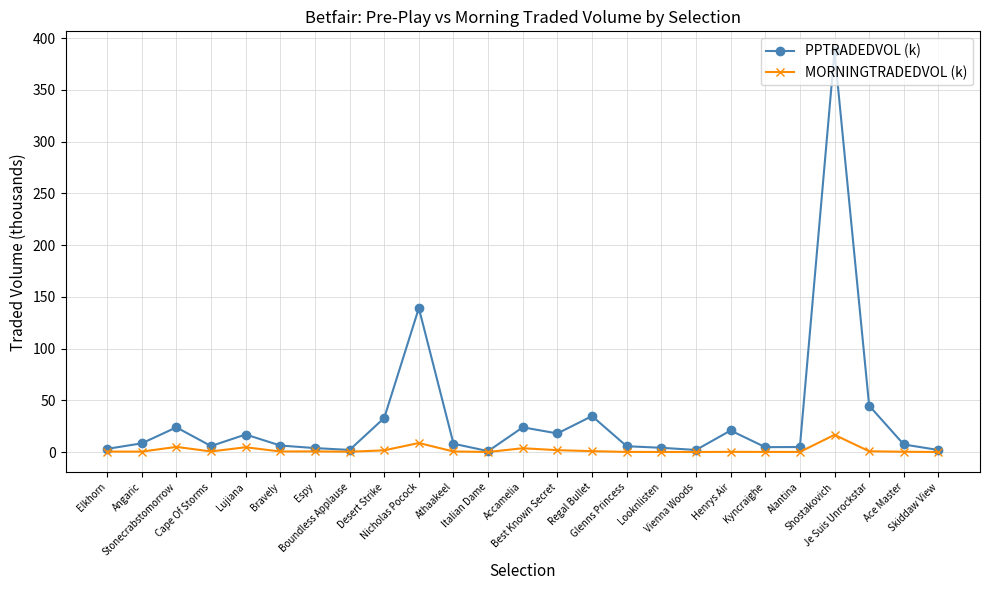

At which category does PPTRADEDVOL (k) reach its first local peak?

Stonecrabstomorrow